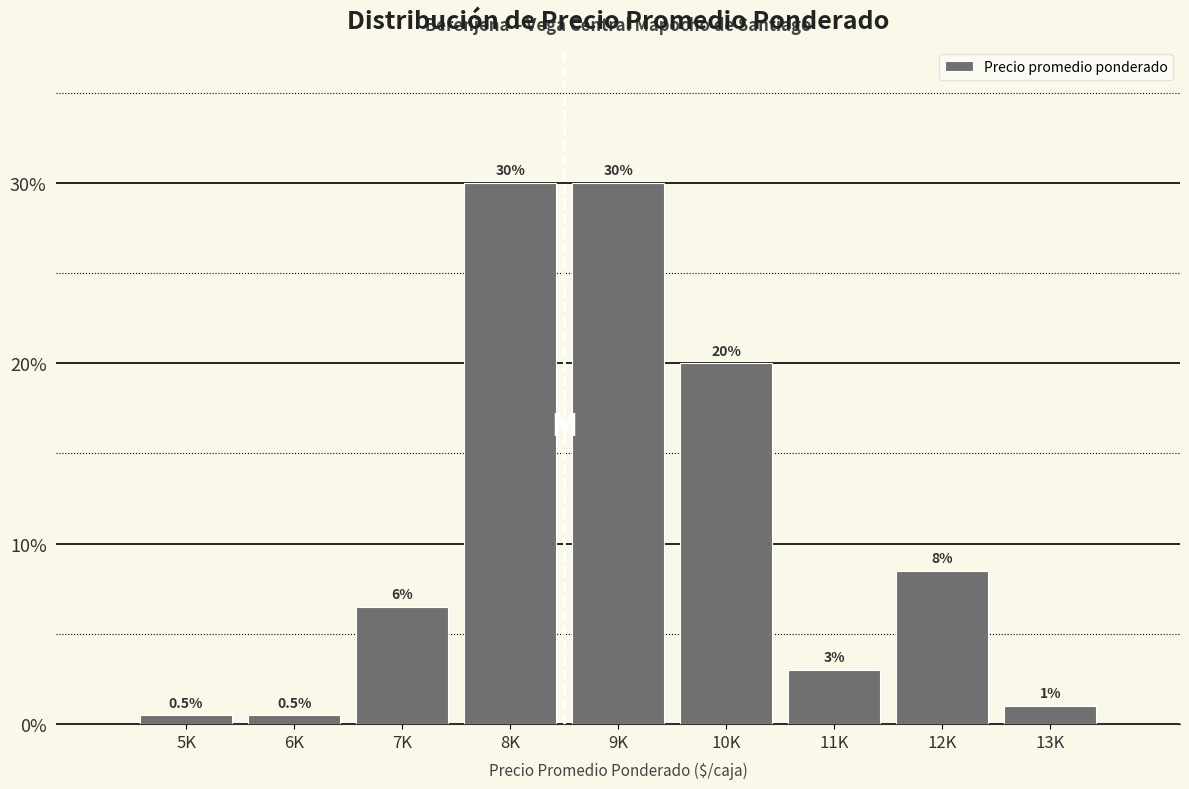

Reading left to right, what are all the values shown in this chart?

5K=0.5	6K=0.5	7K=6.5	8K=30.0	9K=30.0	10K=20.0	11K=3.0	12K=8.5	13K=1.0